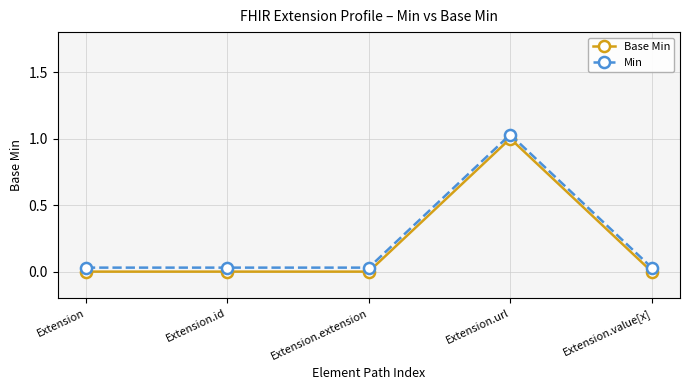

The value of Base Min at Extension.extension is 0.0. True or false?

True